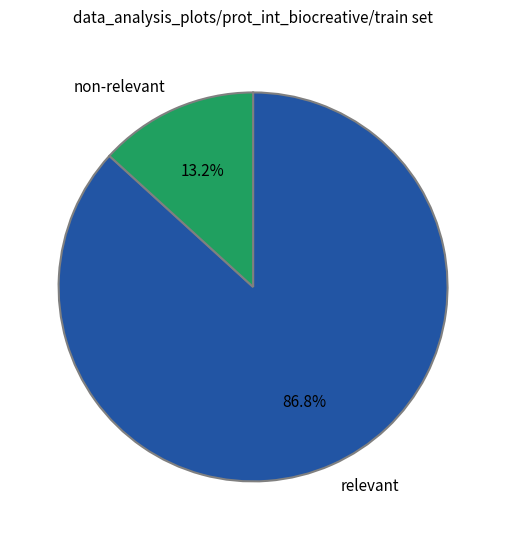

Which category accounts for the majority?

relevant